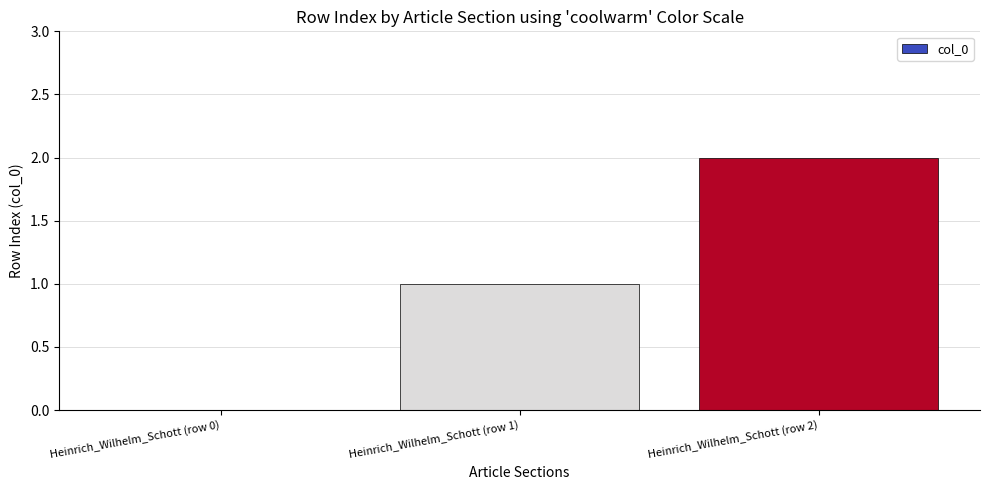

What is the sum of the values at Heinrich_Wilhelm_Schott (row 1) and Heinrich_Wilhelm_Schott (row 0)?

1